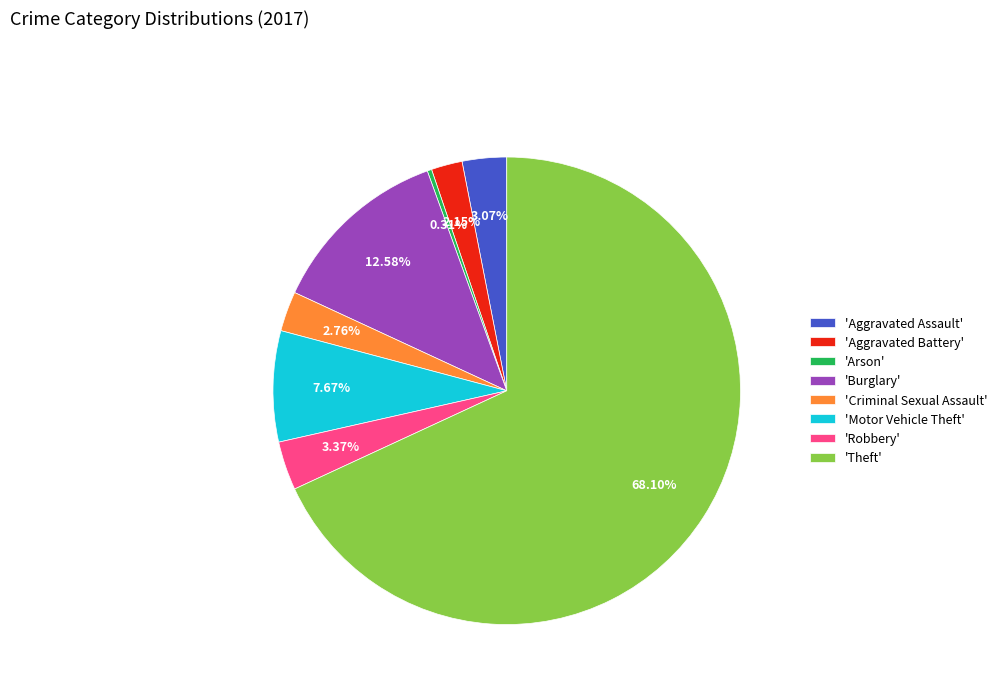

Which slice represents more than half of the pie?

'Theft'